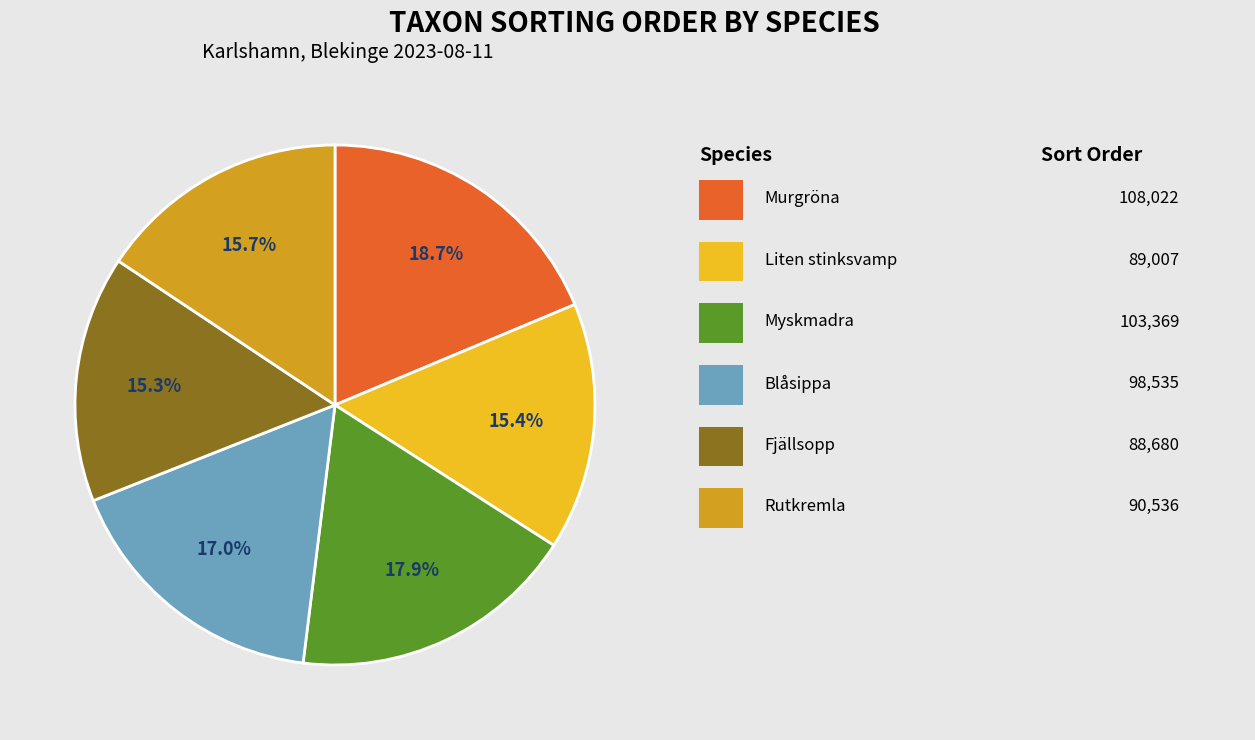

Is there any slice that represents more than half of the pie?

No